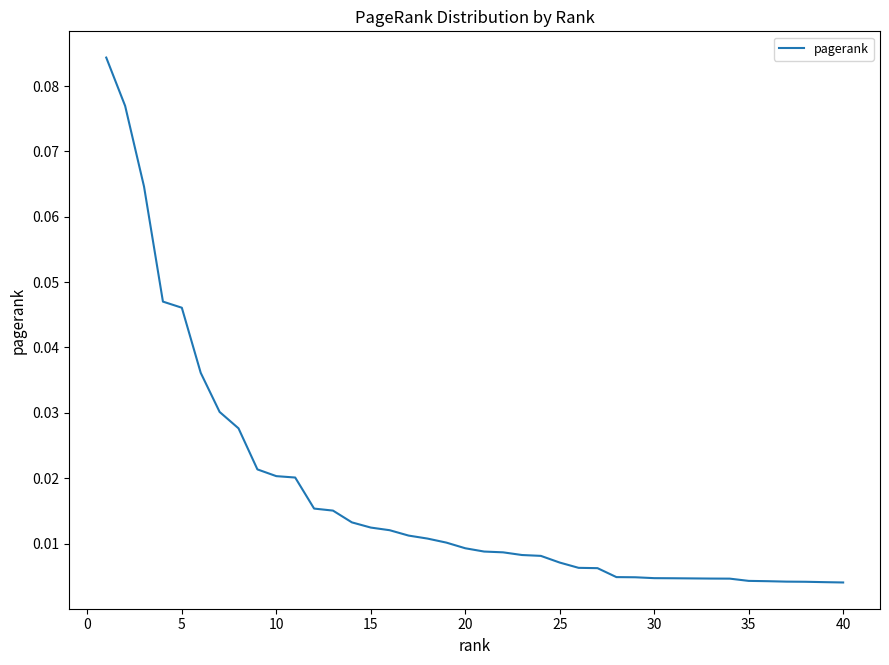

True or false: the data has more than 2 interior local peaks.

False